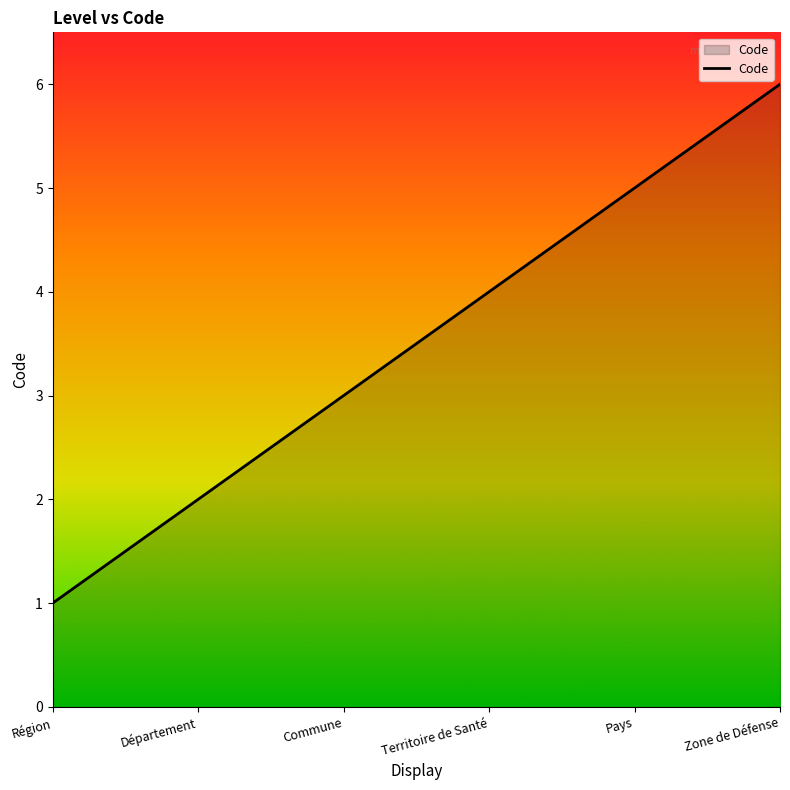

What is the sum of the values at Pays and Commune?

8